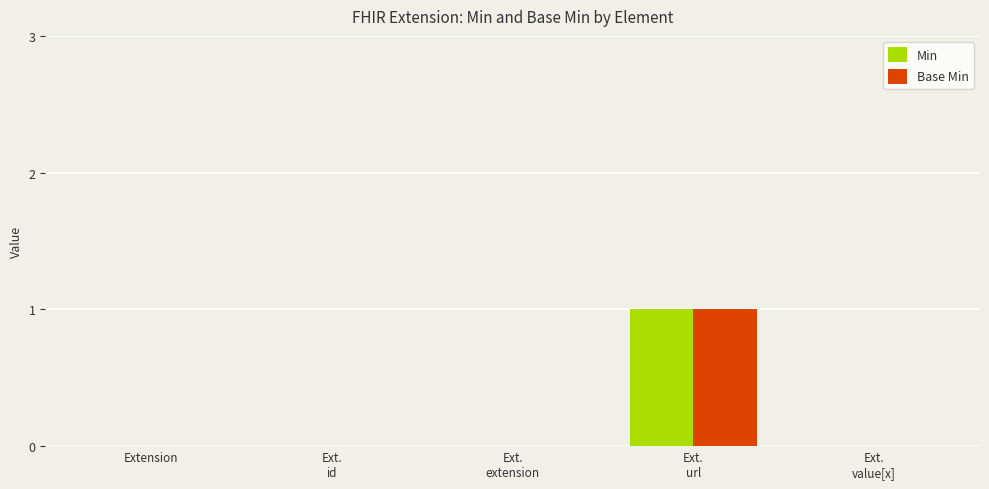

Are the bars grouped side by side (vs. stacked)?

Yes